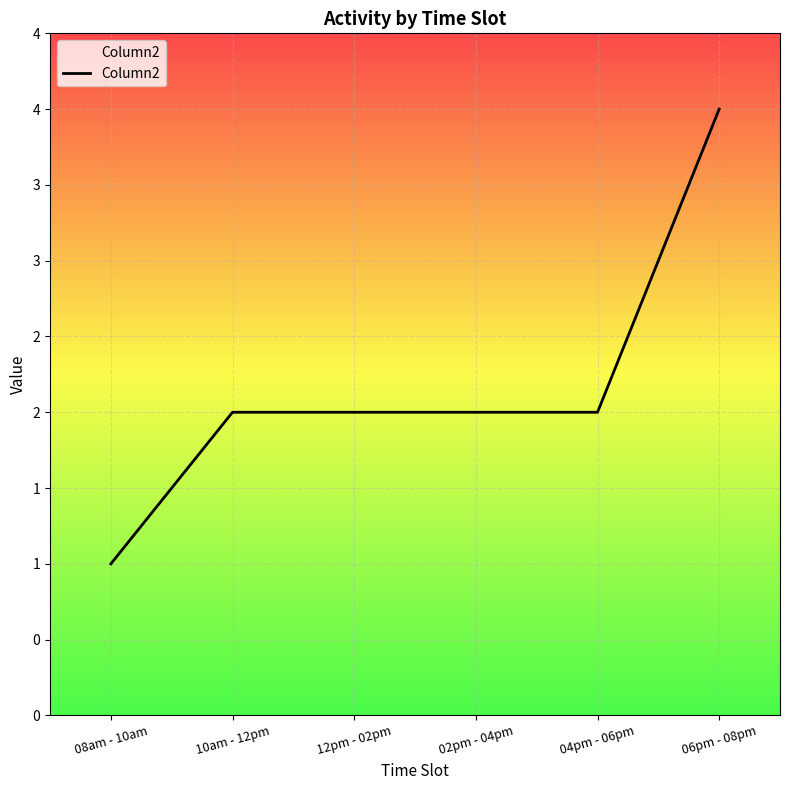

Approximately how many times larger is the value at 06pm - 08pm compared to 08am - 10am?

4.0